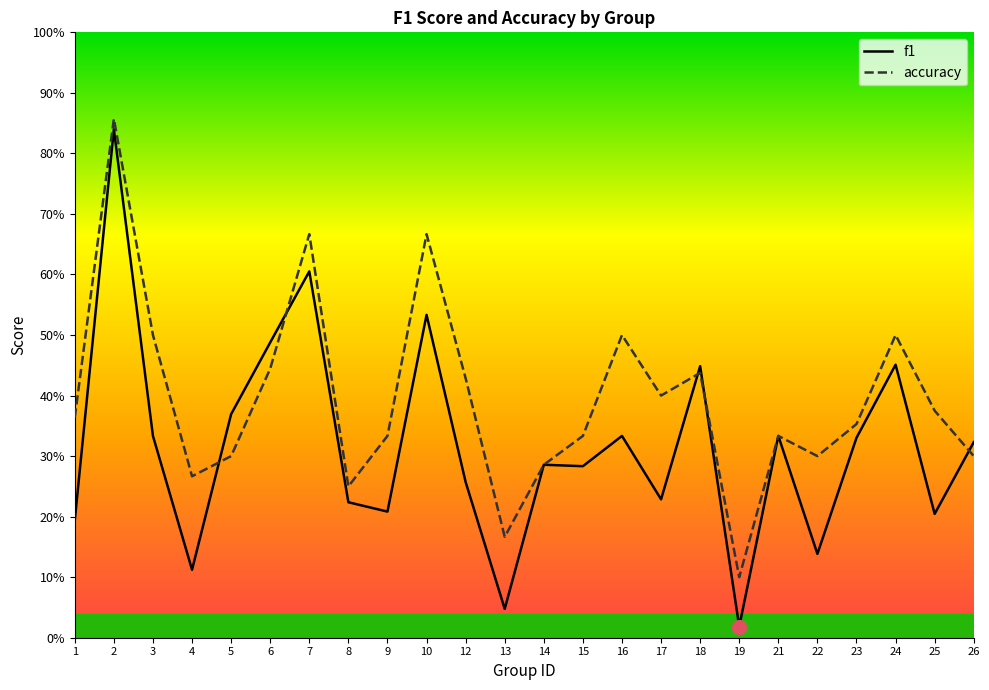

Between which two adjacent categories do f1 and accuracy first intersect?

4 and 5